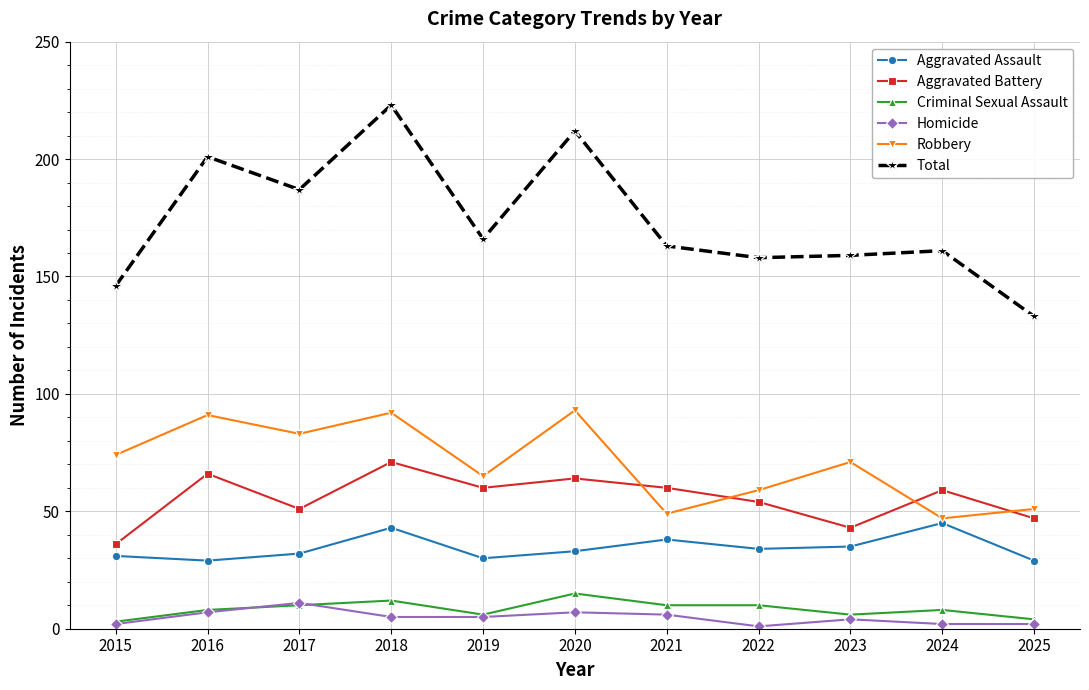

What is the difference between the highest and lowest values at 2020?

205